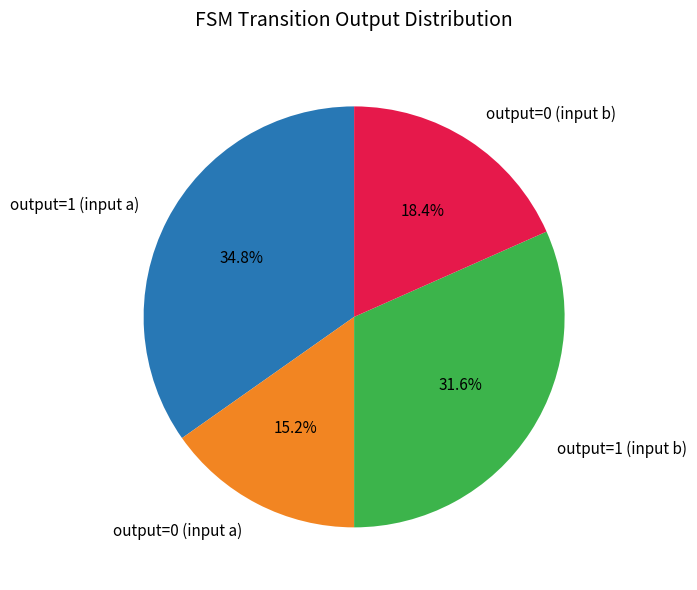

Between output=1 (input a) and output=1 (input b), which is larger?

output=1 (input a)